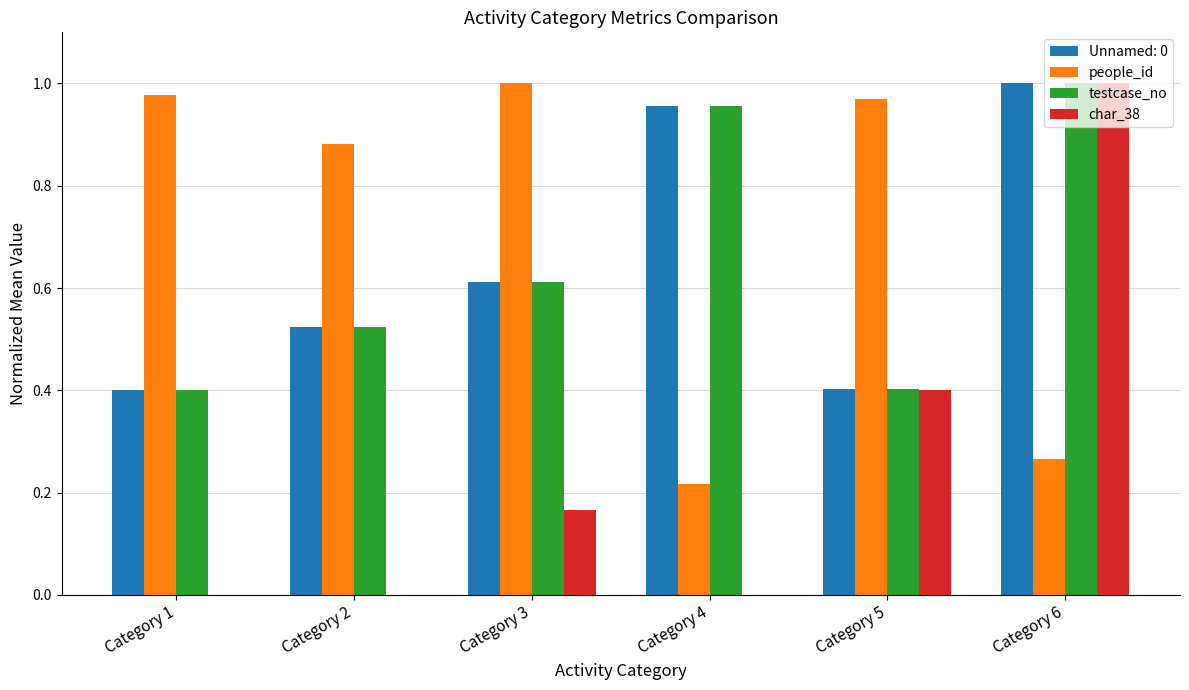

Is it true that testcase_no equals 0.3 at Category 2?

False